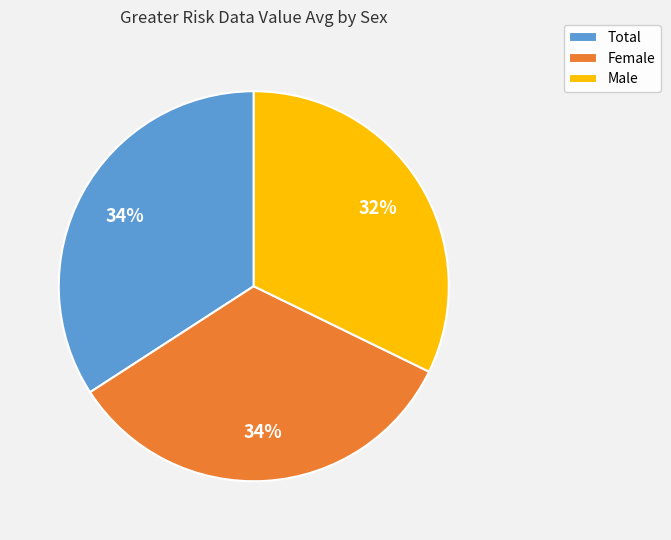

Which slice is the smallest?

Male